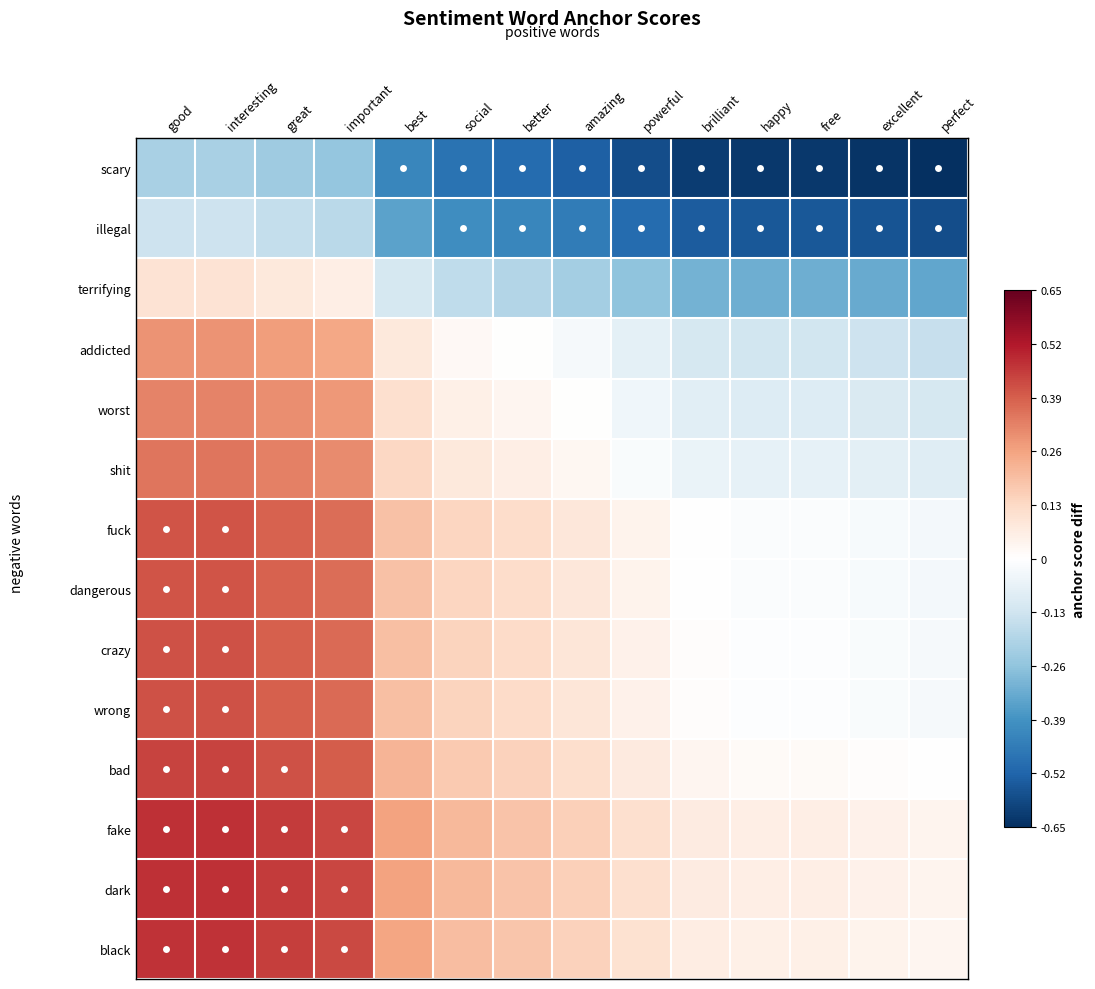

At how many categories does at least one series exceed 0?

14